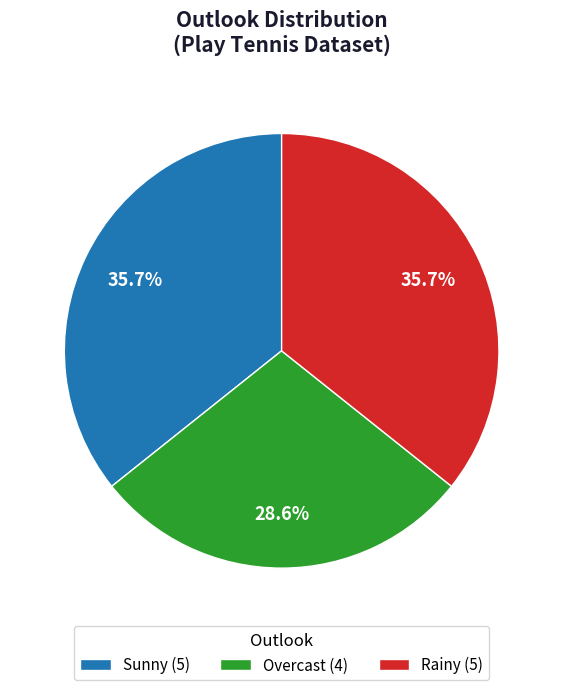

Approximately how many times larger is the value at Sunny (5) compared to Overcast (4)?

1.2